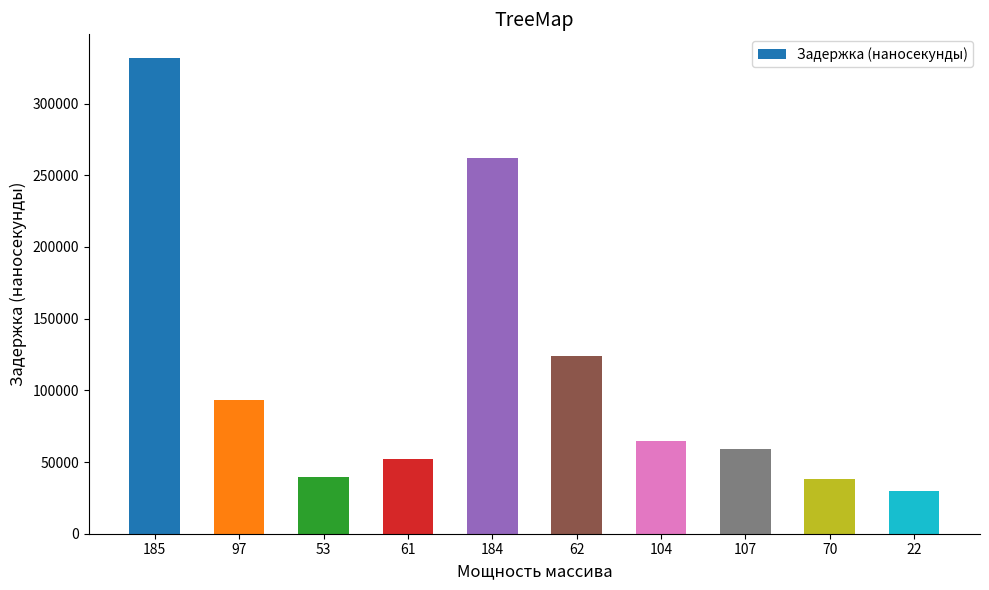

Does the chart contain stacked bars?

No